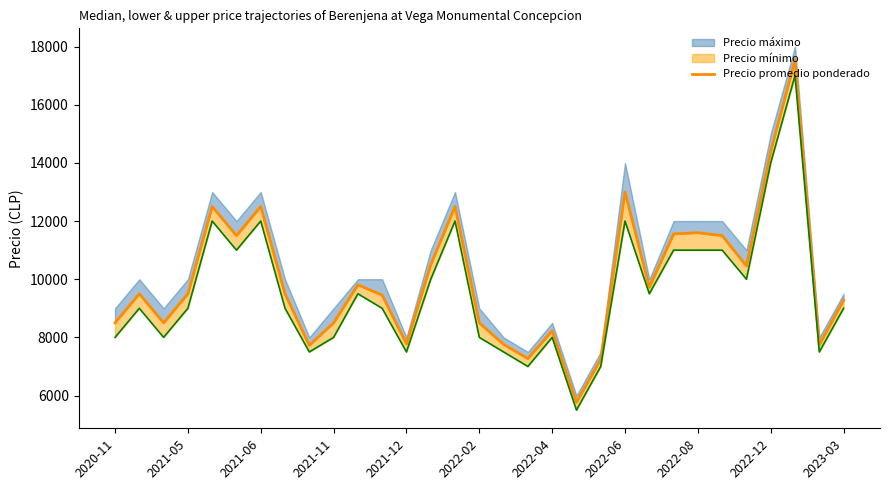

What is the difference between the values at 2021-11 and 26?

955